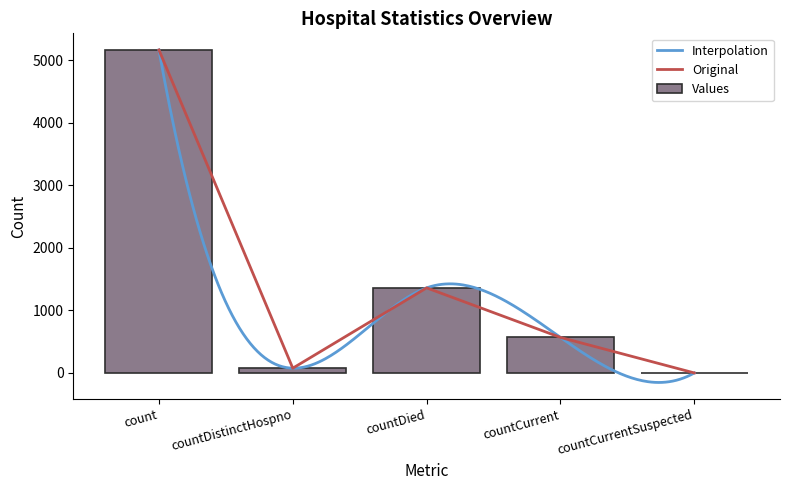

List the labels in order of value, largest first.

count, countDied, countCurrent, countDistinctHospno, countCurrentSuspected